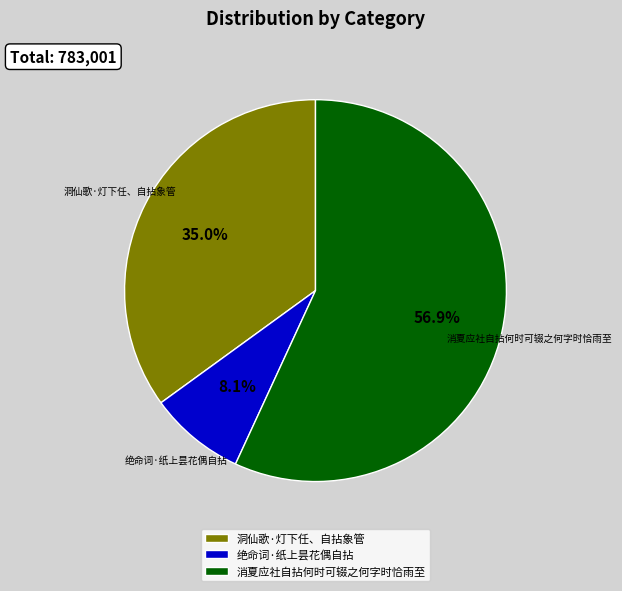

Combined, do 消夏应社自拈何时可辍之何字时恰雨至 and 绝命词·纸上昙花偶自拈 account for over 50%?

Yes